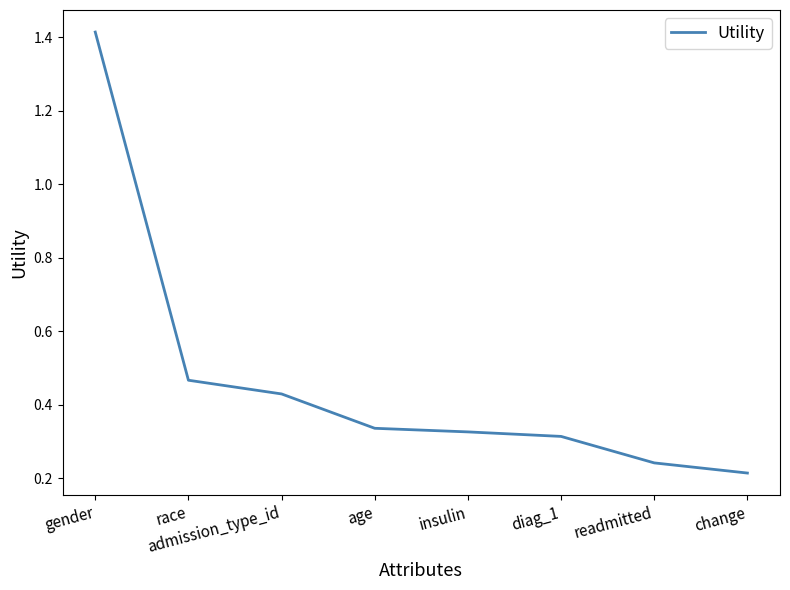

How many values are between 0 and 1?

7